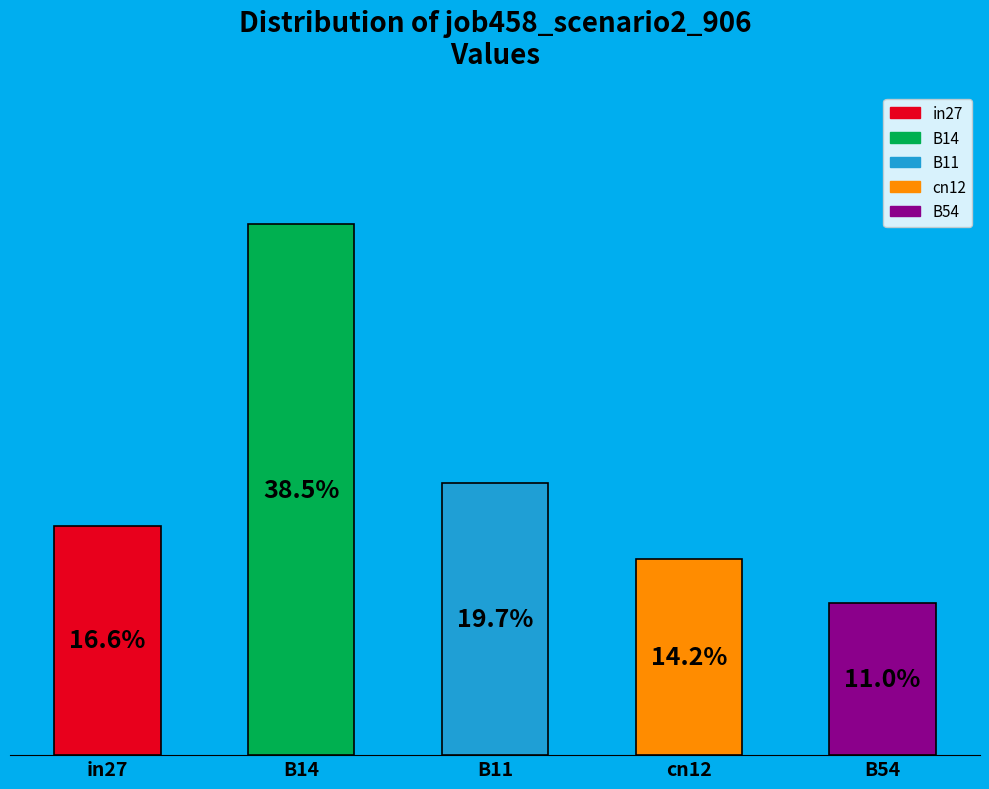

To the nearest percent, what portion does cn12 represent?

14%